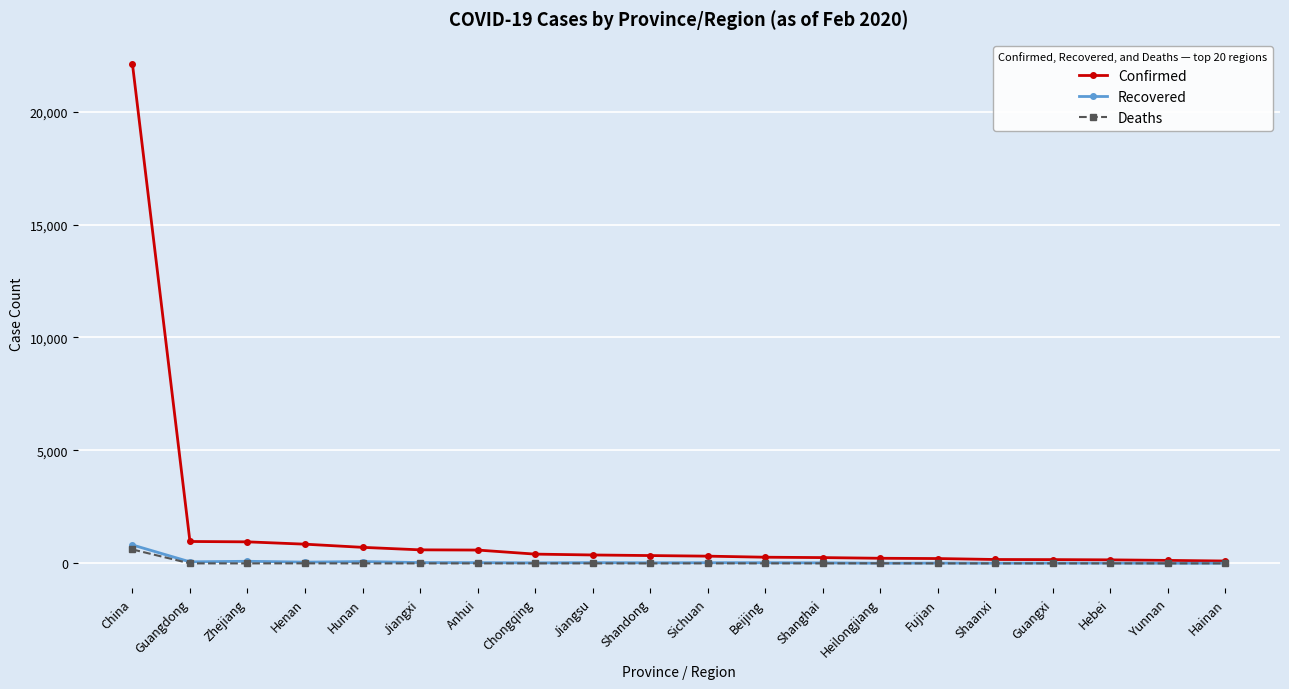

Which series has the largest range (max minus min)?

Confirmed